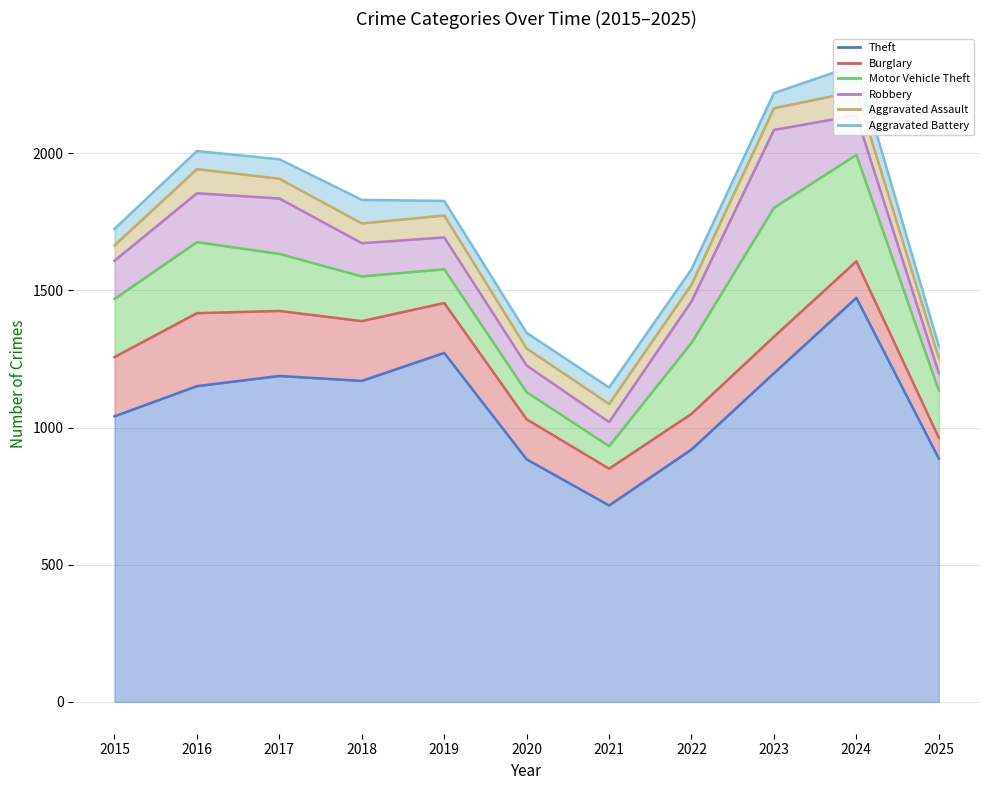

How many data points in Aggravated Assault are less than 72?

5